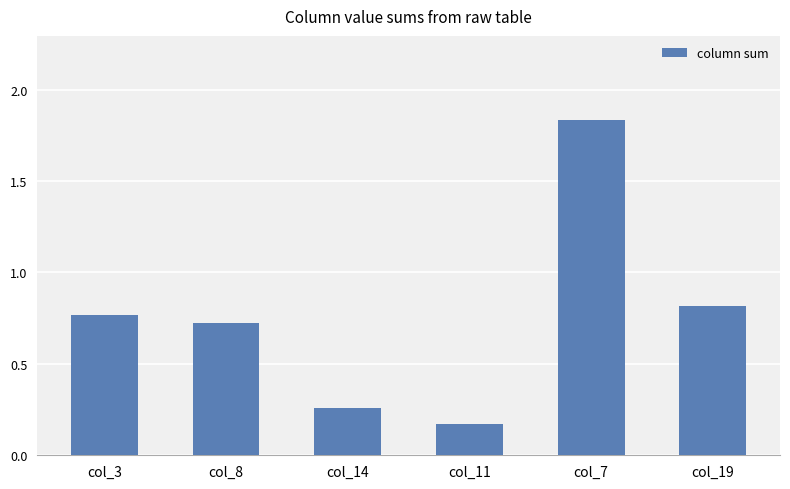

What is the difference between the maximum and minimum values?

1.7